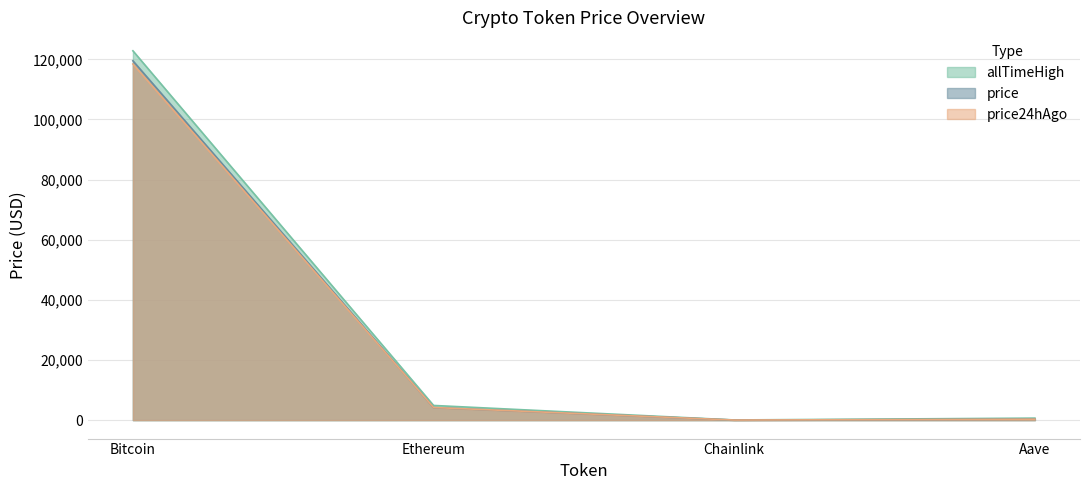

How many lines are shown in the chart?

3